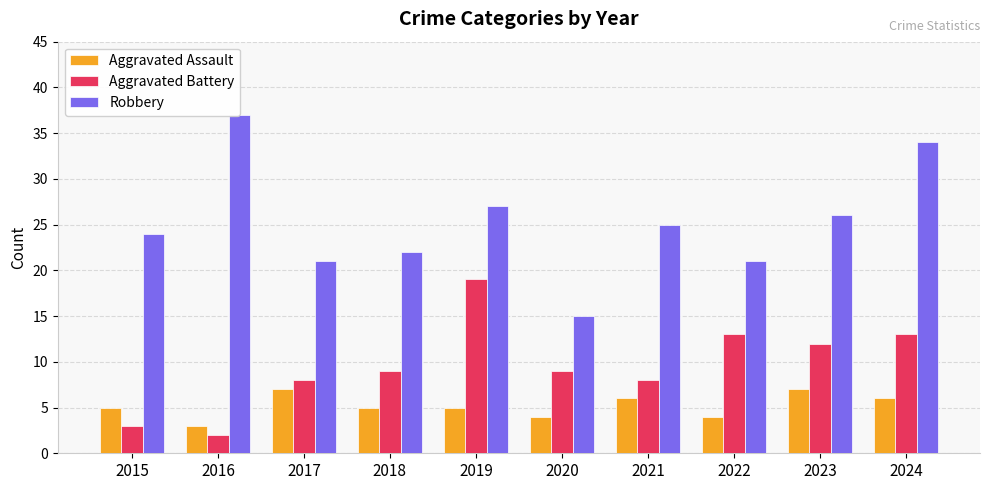

Which has a higher value, 2022 or 2019?

2019